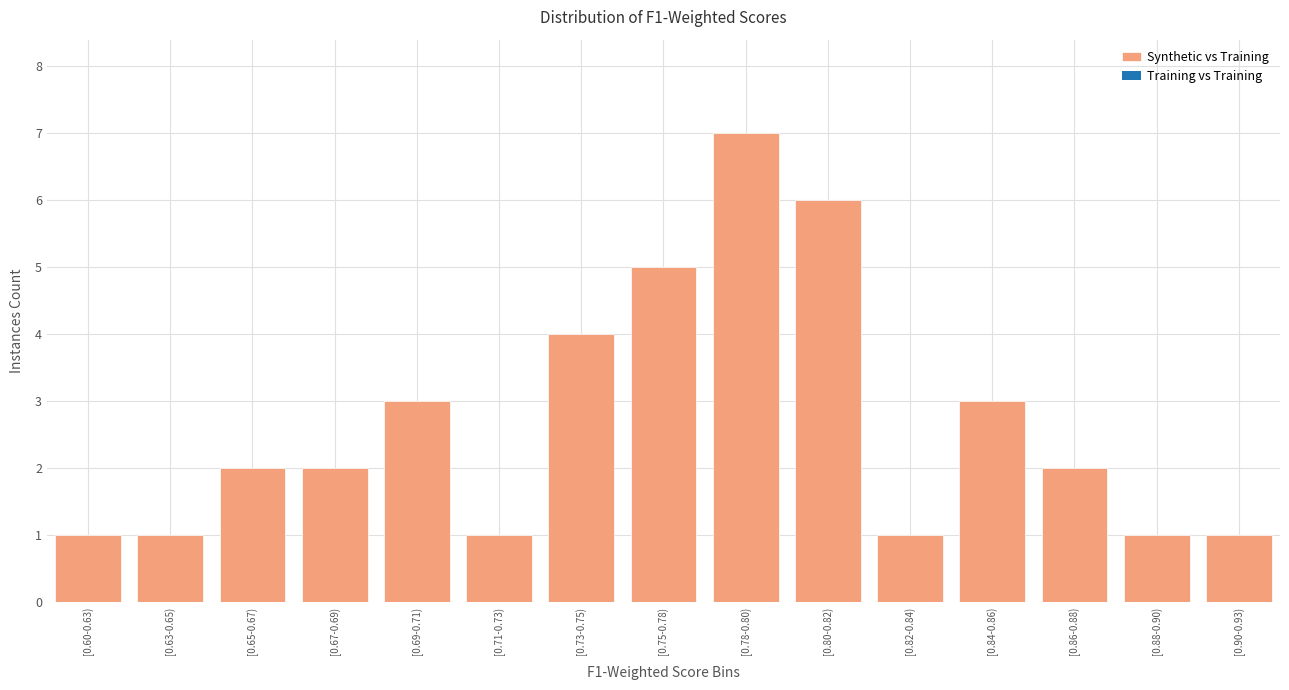

Reading right to left, transcribe all the data shown in this chart.

1	1	2	3	1	6	7	5	4	1	3	2	2	1	1